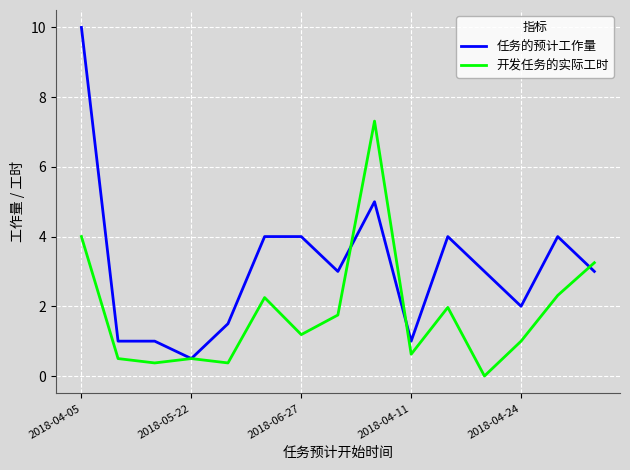

Which series has the largest total across all categories?

任务的预计工作量